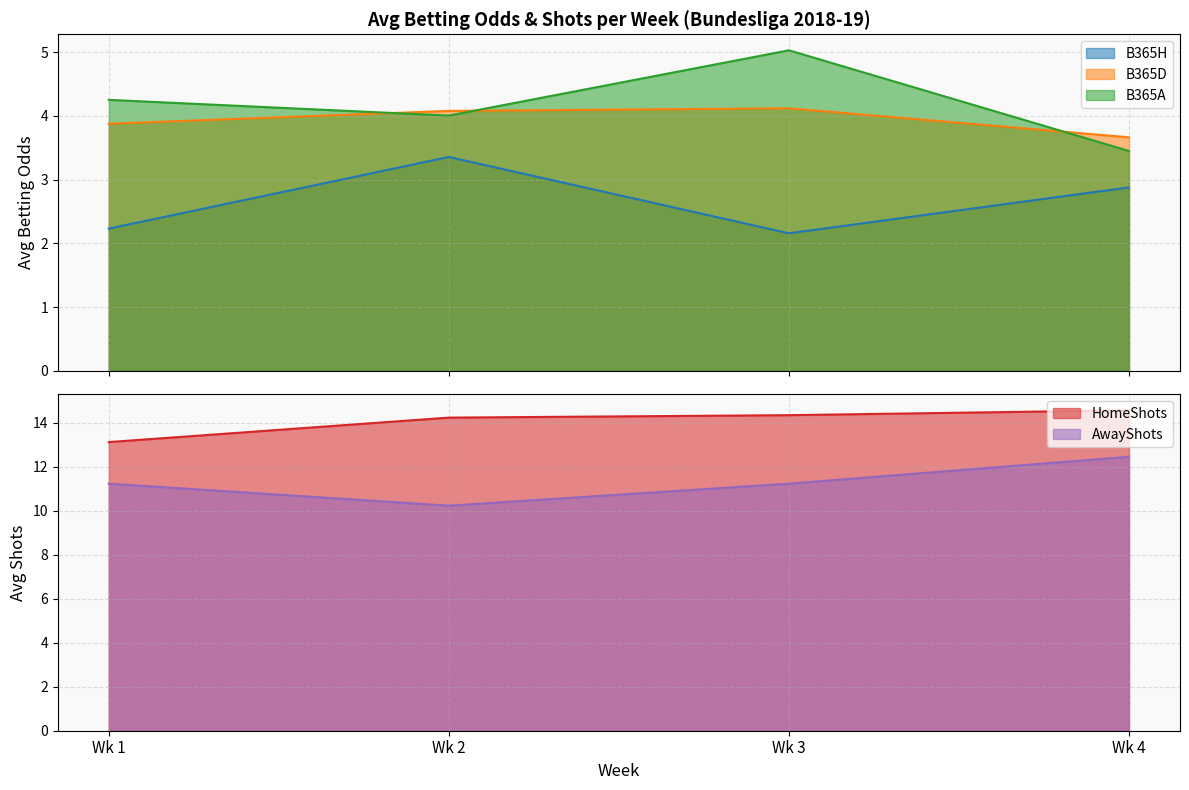

True or false: B365H and B365A intersect in this chart.

False